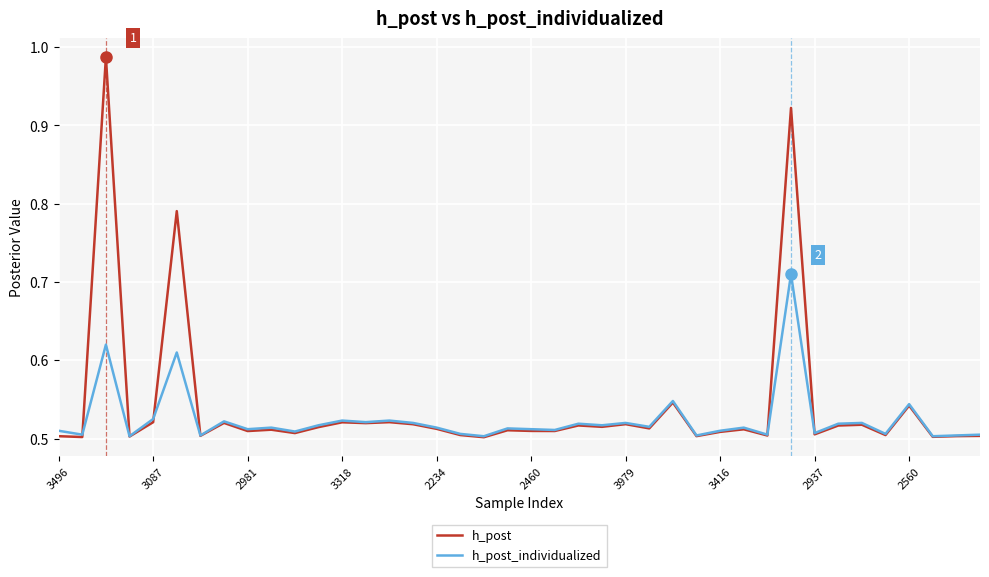

Which series has the largest range (max minus min)?

h_post